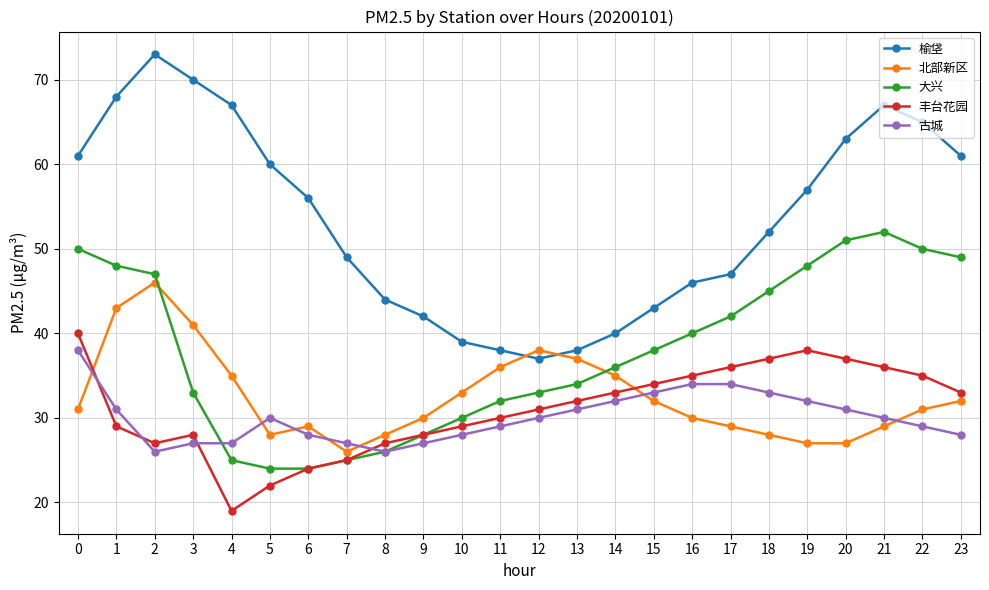

Which series has the largest total across all categories?

榆垡